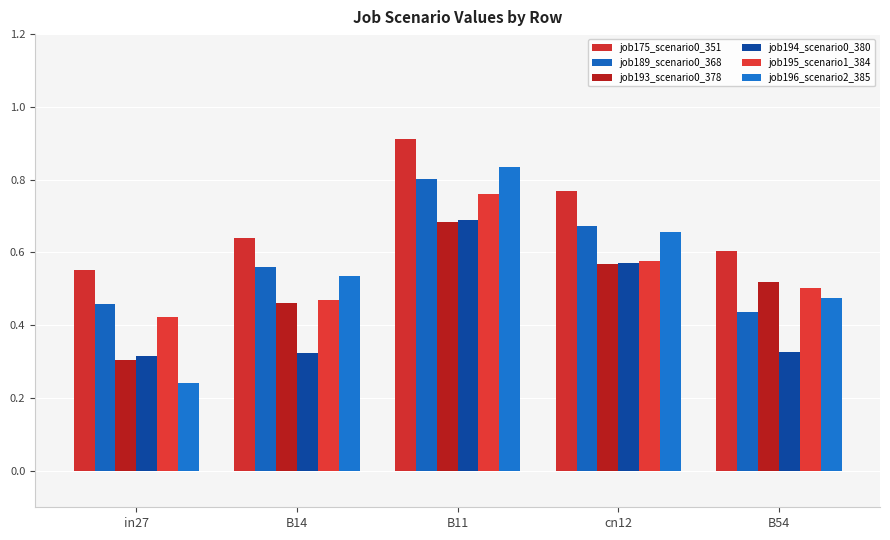

Reading left to right, transcribe all the data shown in this chart.

job175_scenario0_351: in27=0.6	B14=0.6	B11=0.9	cn12=0.8	B54=0.6
job189_scenario0_368: in27=0.5	B14=0.6	B11=0.8	cn12=0.7	B54=0.4
job193_scenario0_378: in27=0.3	B14=0.5	B11=0.7	cn12=0.6	B54=0.5
job194_scenario0_380: in27=0.3	B14=0.3	B11=0.7	cn12=0.6	B54=0.3
job195_scenario1_384: in27=0.4	B14=0.5	B11=0.8	cn12=0.6	B54=0.5
job196_scenario2_385: in27=0.2	B14=0.5	B11=0.8	cn12=0.7	B54=0.5